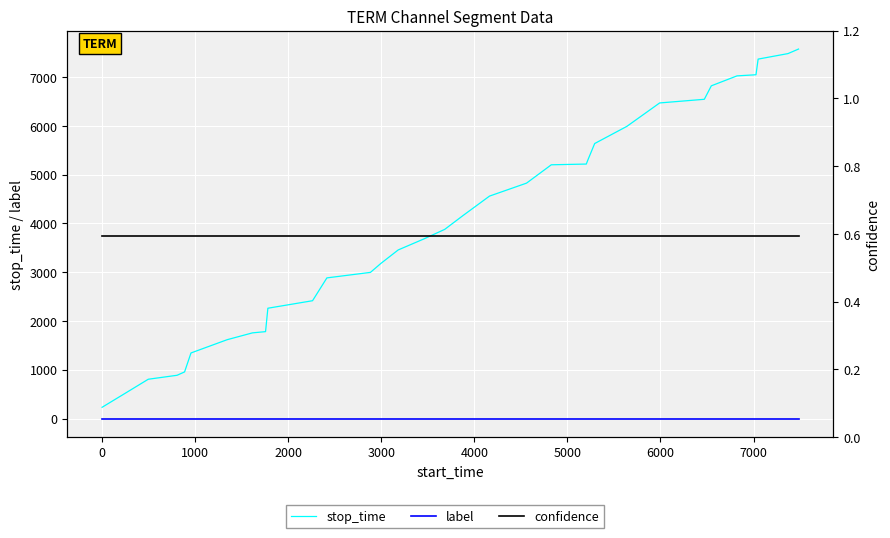

What is the value of the stop_time point at the 21st from the left?

5202.0